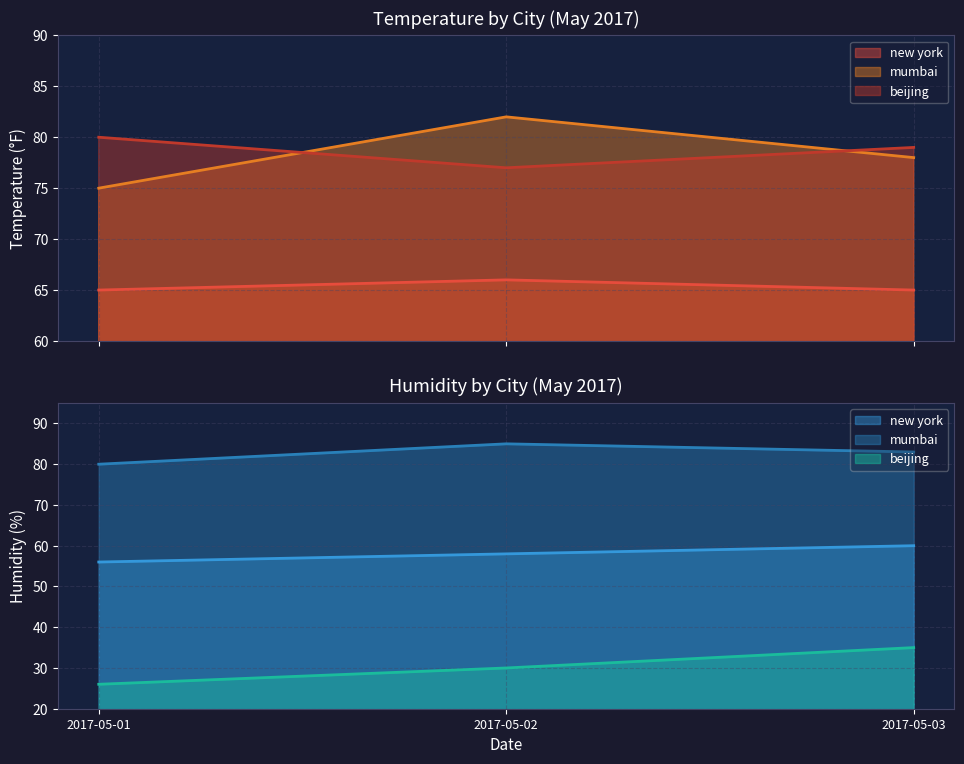

Does the chart have visible grid lines?

Yes